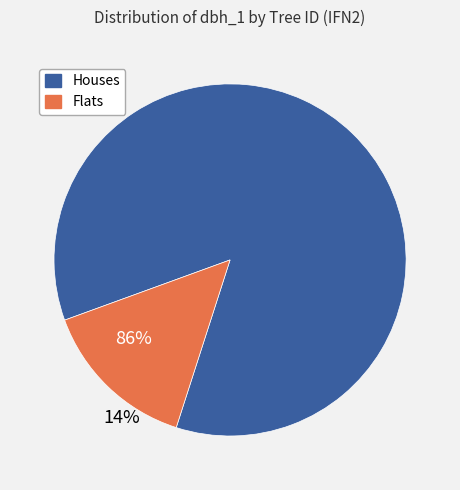

The 14_788_4_IFN2 slice represents 22% of the pie. True or false?

False